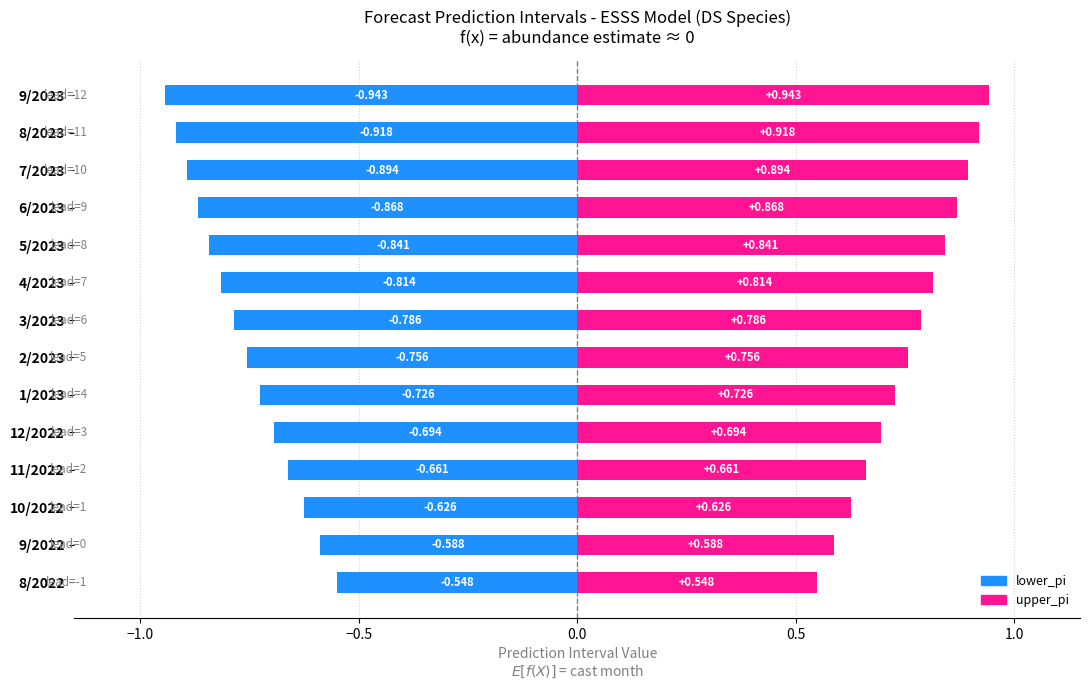

How many bars are there in each group?

2